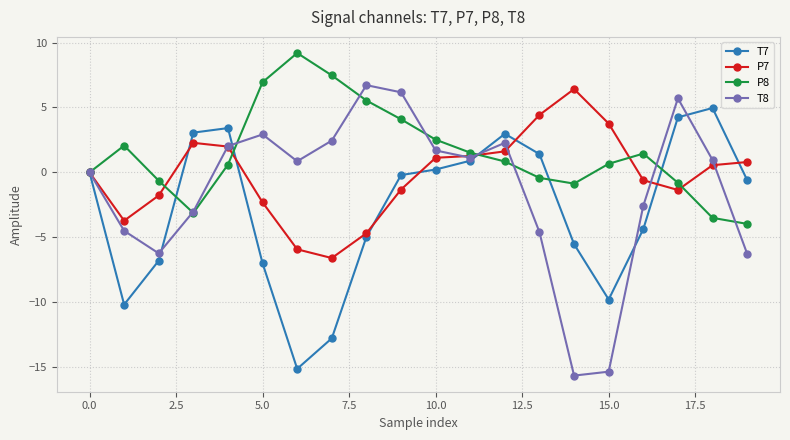

List the series in order of their overall mean, lowest first.

T7, T8, P7, P8